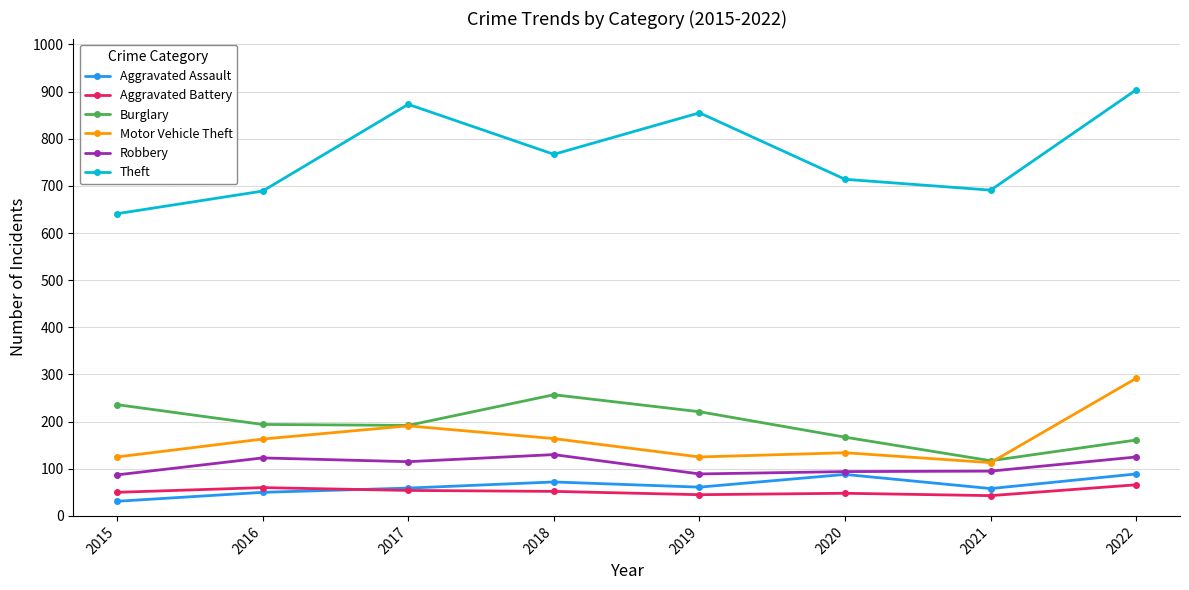

What is the value of the Motor Vehicle Theft point at the 5th from the left?

125